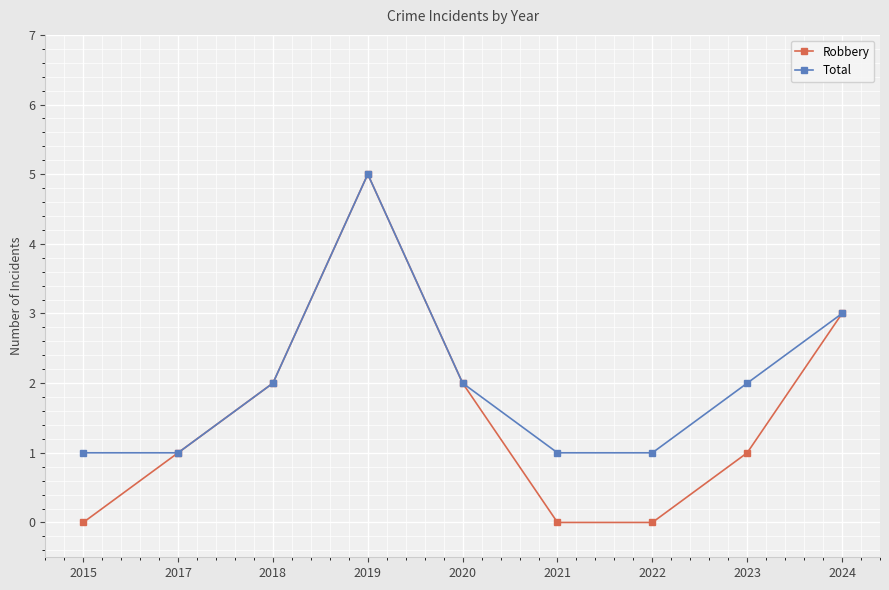

In Robbery, how many points are higher than both neighbors (excluding endpoints)?

1